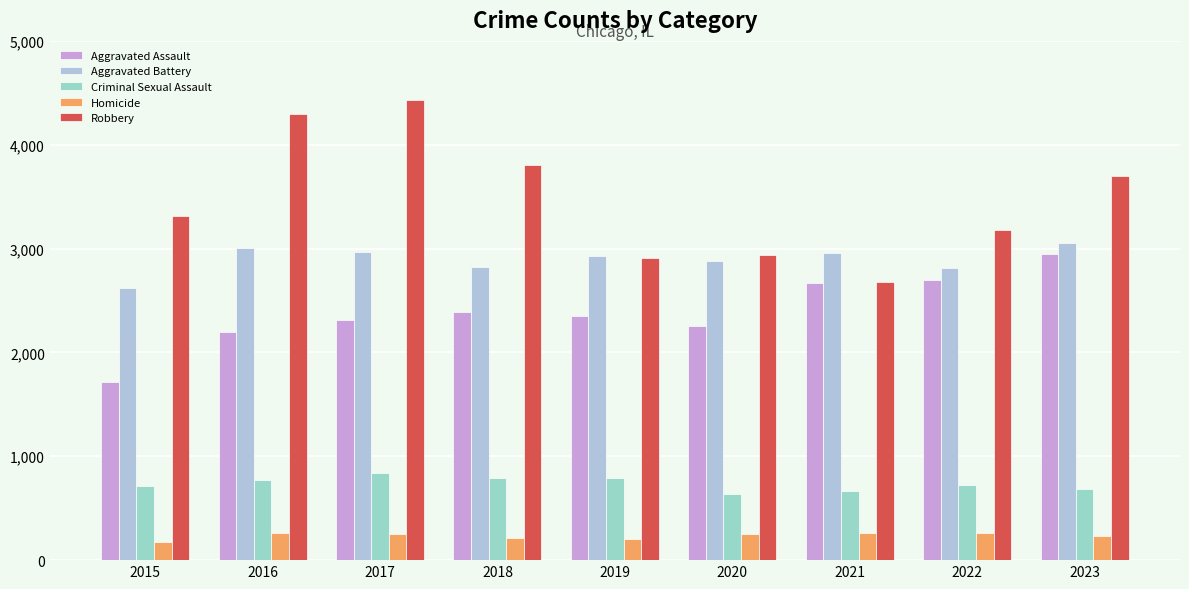

What is the difference between the maximum and second lowest values in the Aggravated Assault series?

756